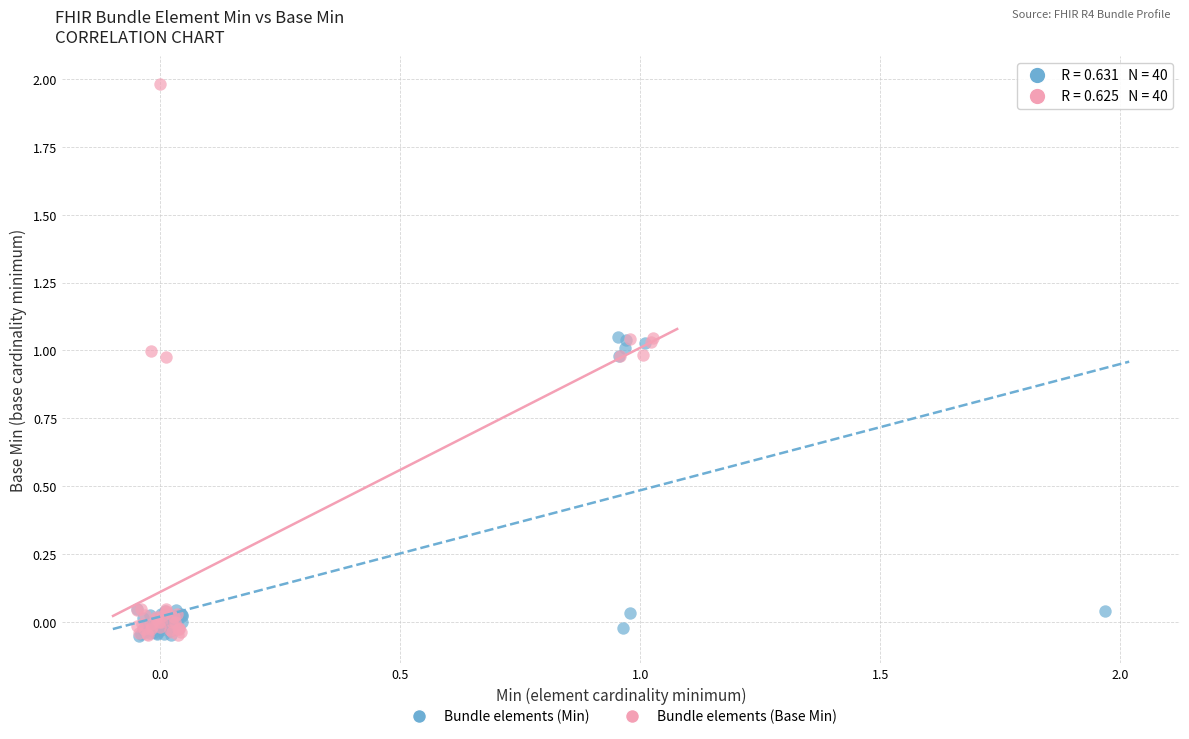

What are all the series names shown in the legend?

Bundle elements (Min), Bundle elements (Base Min)